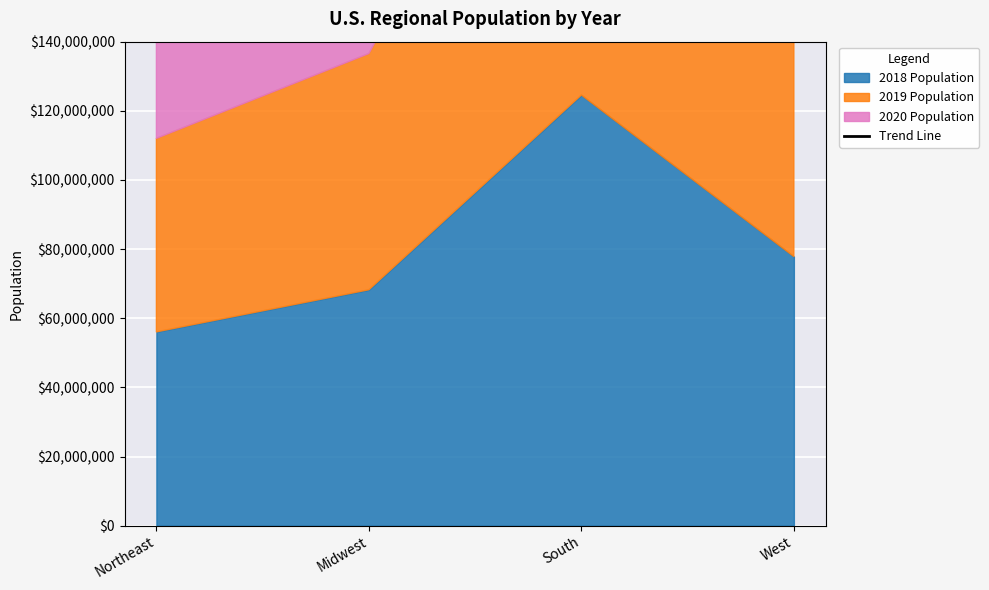

What is the value of the 3rd point from the left?

318511416.9